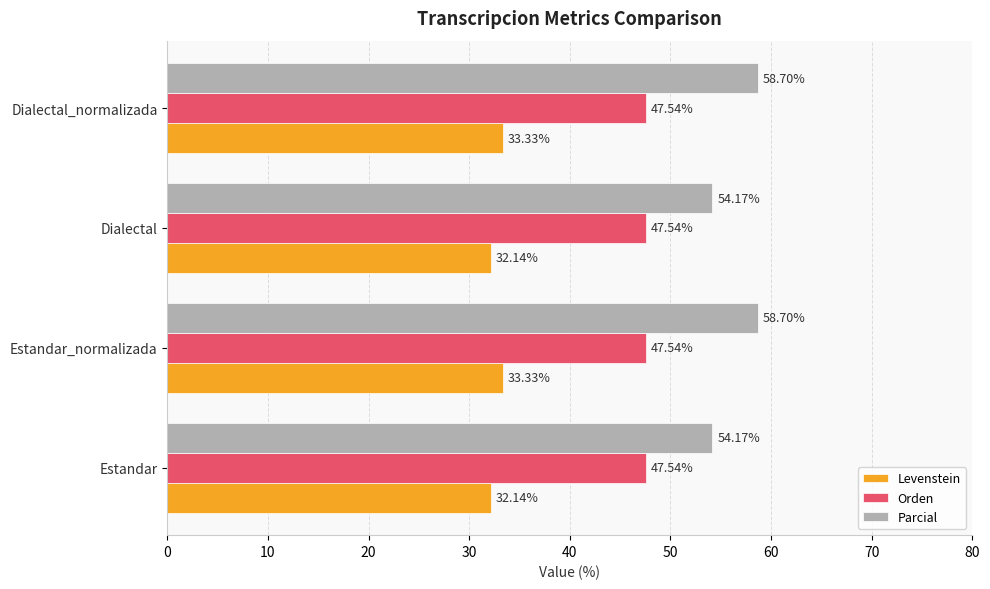

What is the difference between the highest and lowest values at Dialectal?

22.0